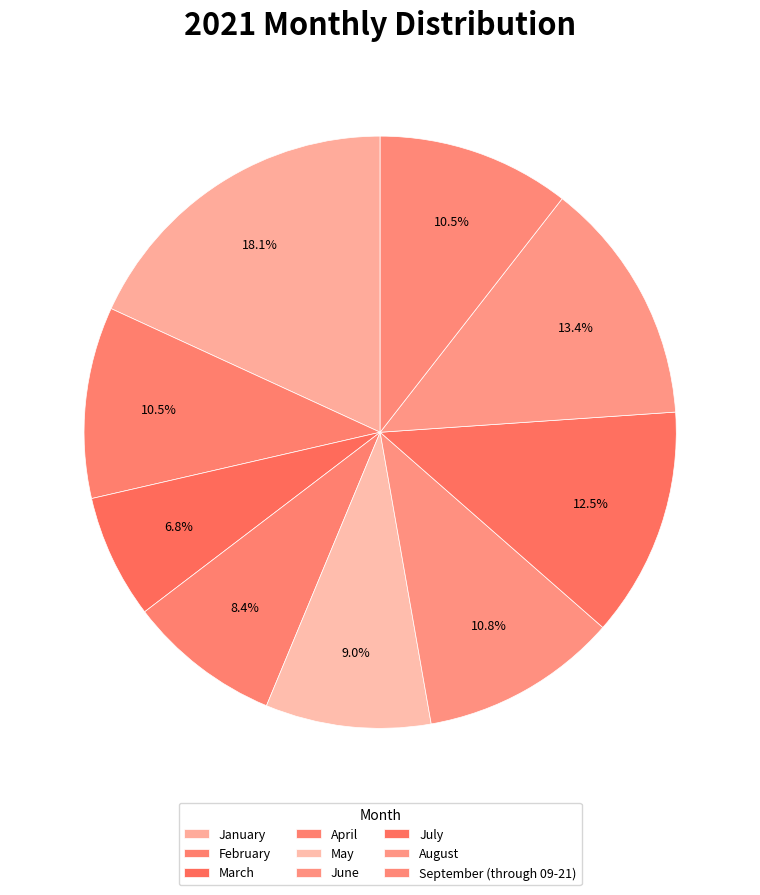

Which category has the biggest portion of the pie?

January